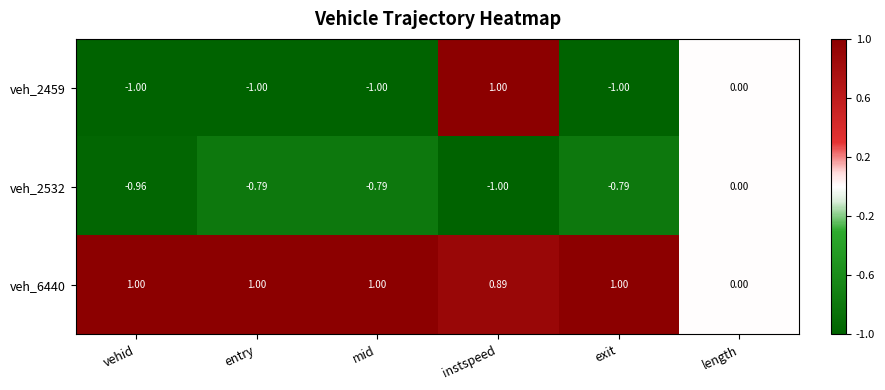

What is the smallest value displayed?

-1.0